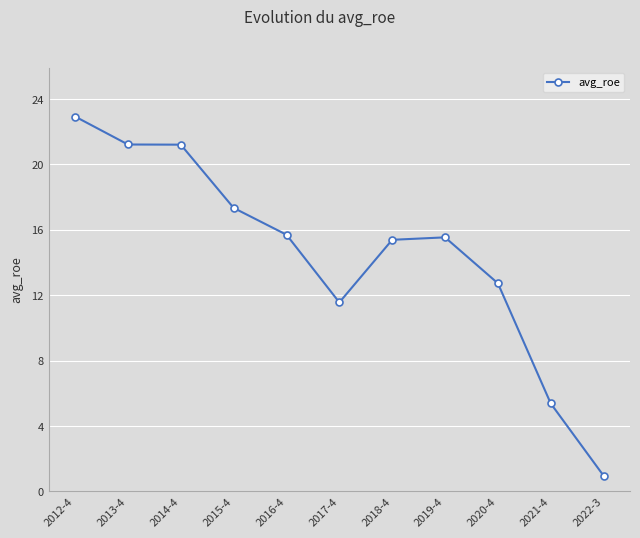

Does the chart display data point markers on the line(s)?

Yes